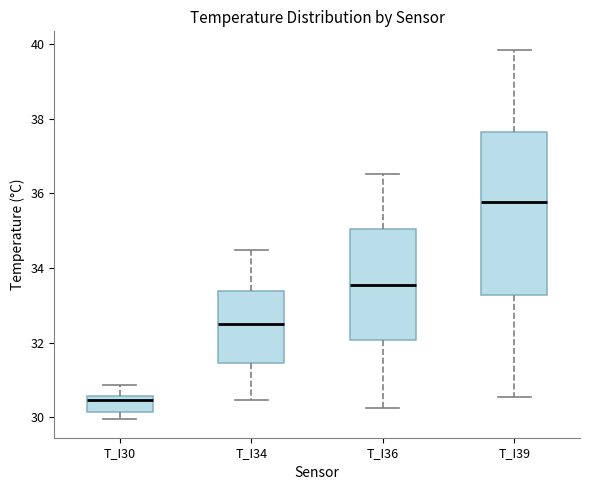

Reading left to right, read every box against the y-axis: the position of its median line, the range the box covers, and the ends of its whiskers. The values are not printed on the chart, so give them approximately, as read against the axis.

T_I30: median 30.4, box 30.2 to 30.6, whiskers 30.0 to 30.8
T_I34: median 32.4, box 31.4 to 33.4, whiskers 30.4 to 34.4
T_I36: median 33.6, box 32.0 to 35.0, whiskers 30.2 to 36.6
T_I39: median 35.8, box 33.2 to 37.6, whiskers 30.6 to 39.8